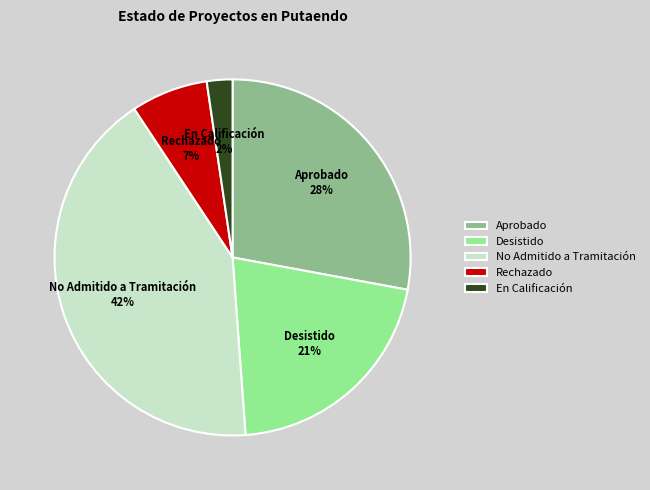

Count the number of slices in the pie.

5